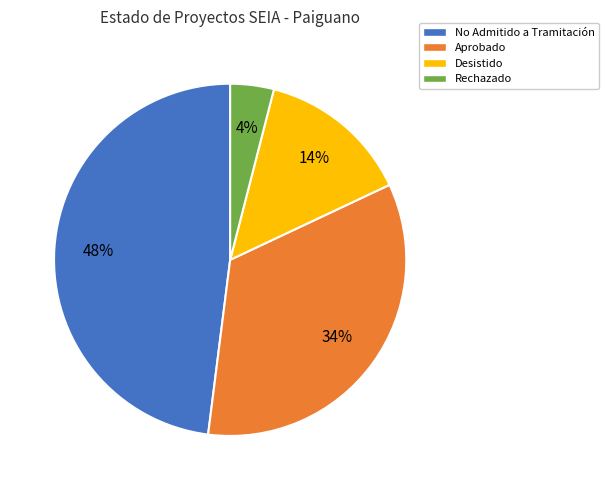

To the nearest percent, what is the difference between the largest and smallest slice percentages?

44%